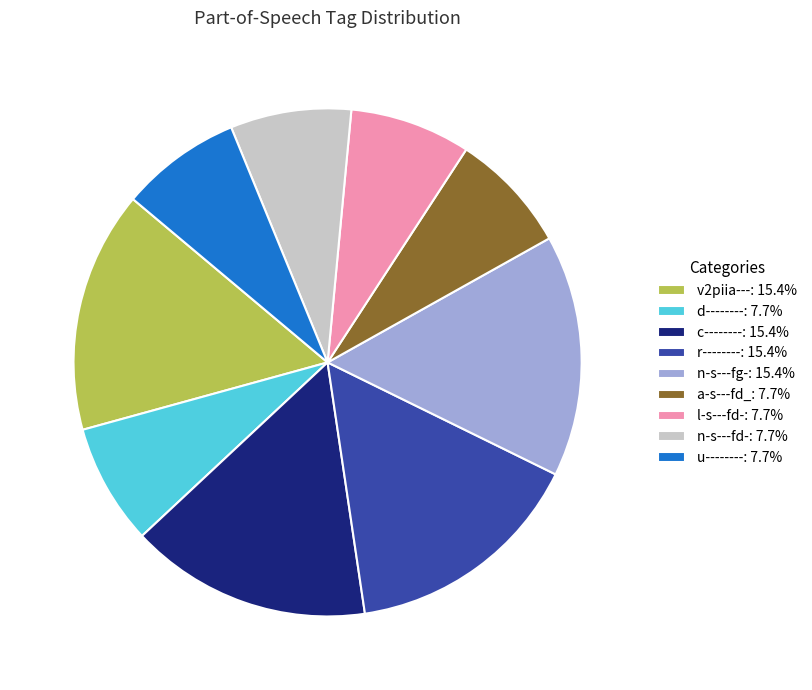

Combined, do c--------: 15.4% and u--------: 7.7% account for over 50%?

No